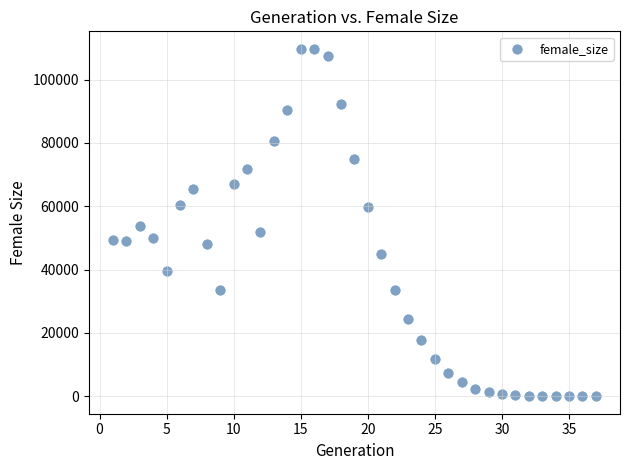

What is the range of Y values (max minus min)?

109744